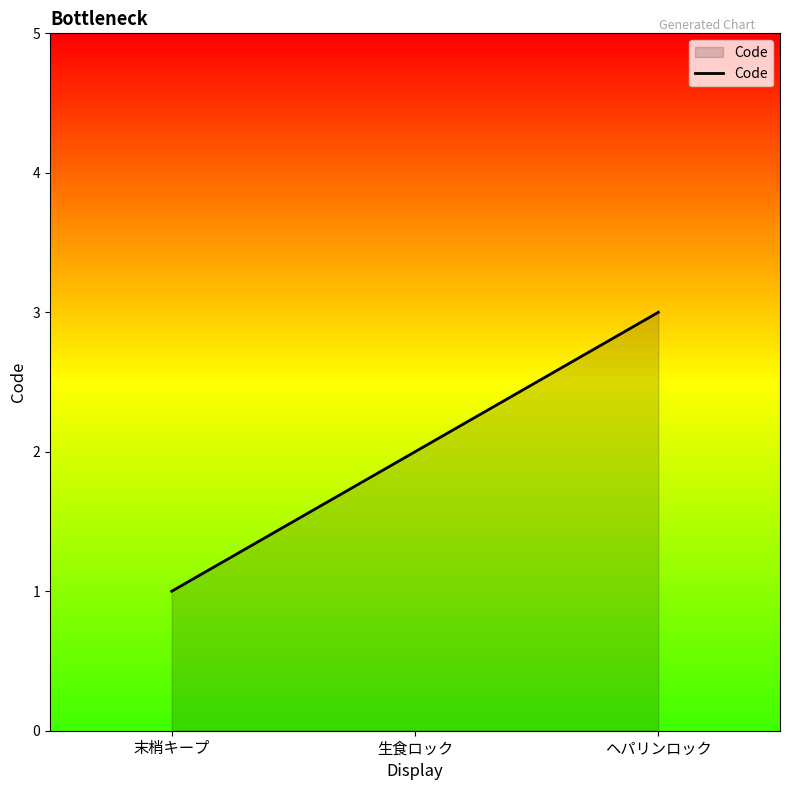

The value at 末梢キープ is 1. True or false?

True